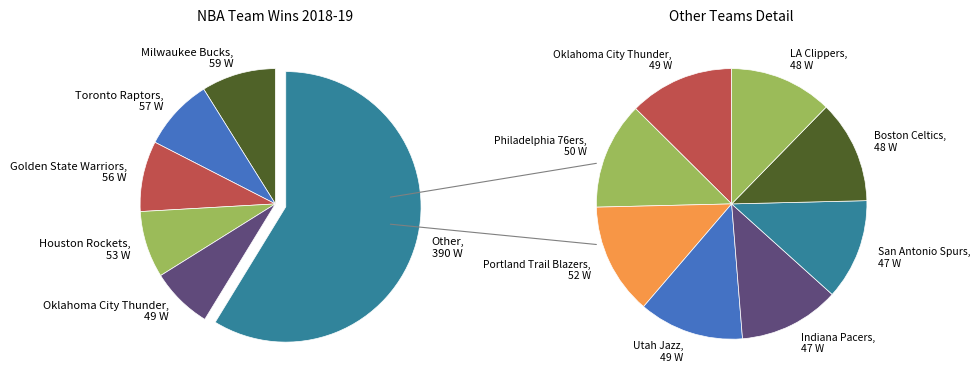

Is the sum of LA Clippers and Toronto Raptors greater than half?

No